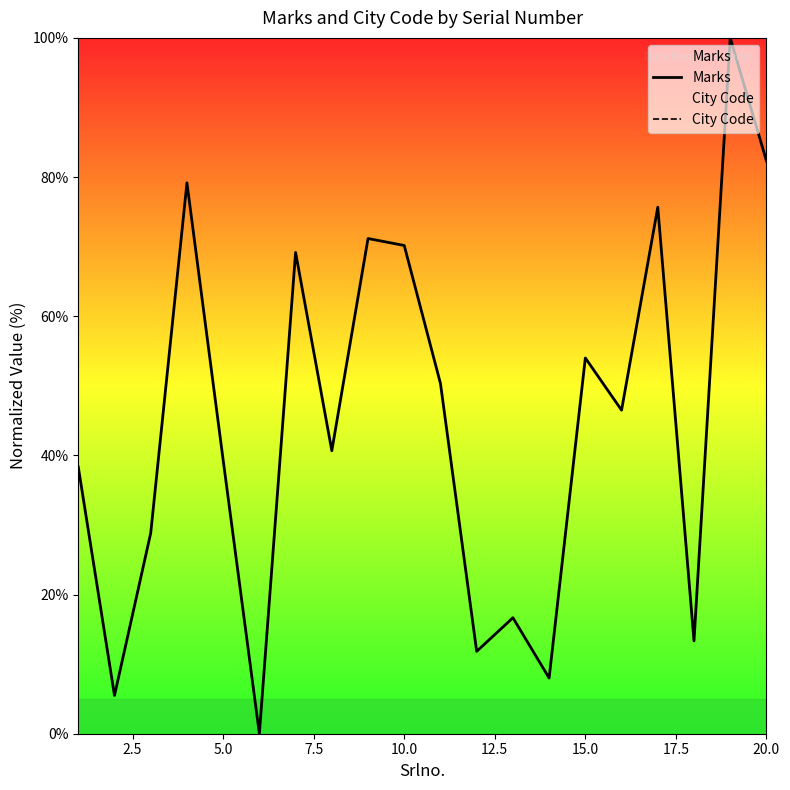

True or false: Marks and City Code intersect in this chart.

False